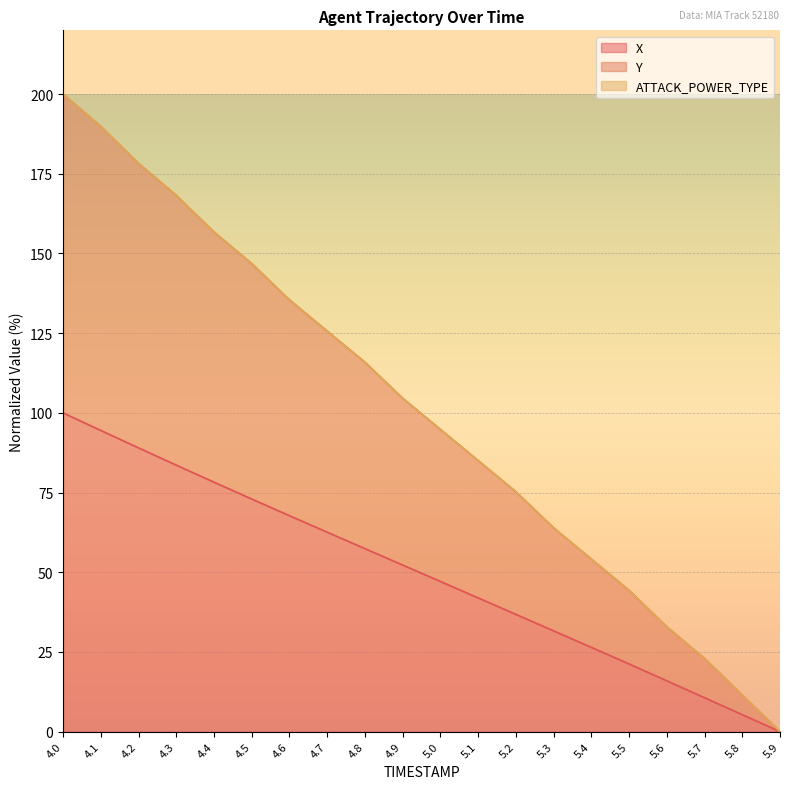

What is the average value of the X series?

49.8